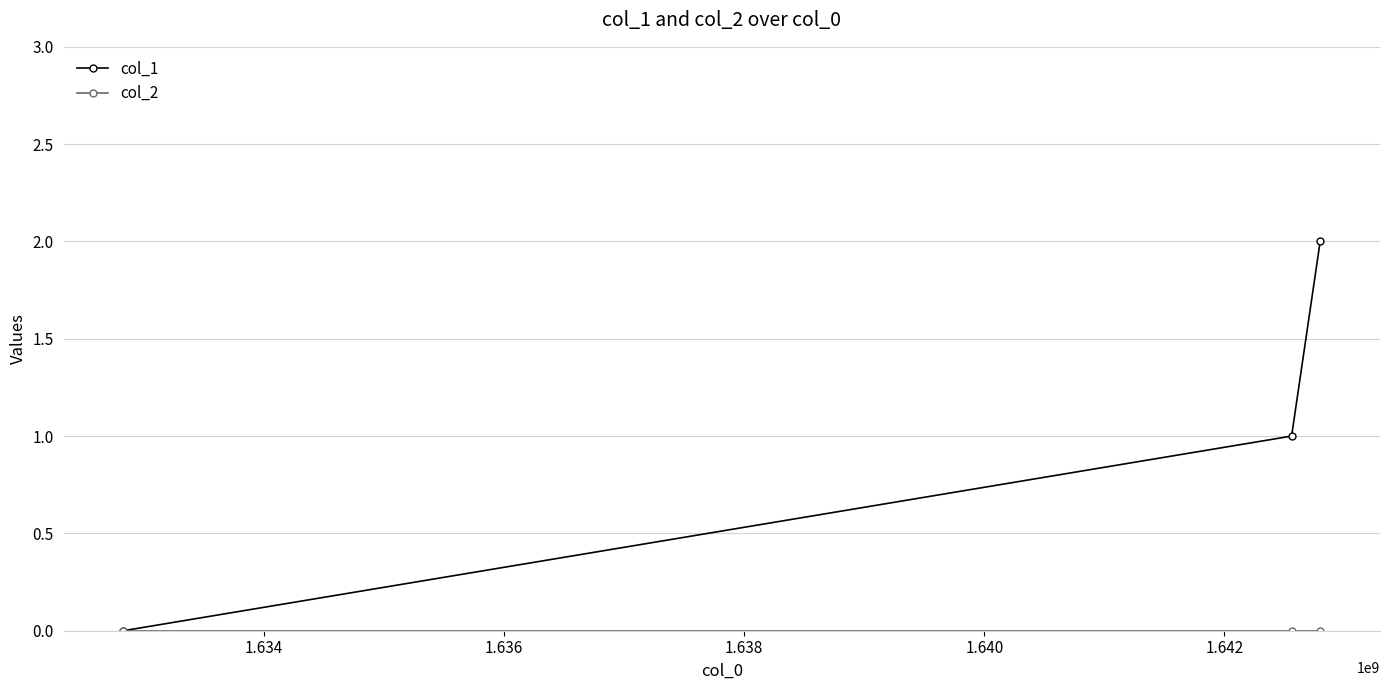

Which series has the largest total across all categories?

col_1